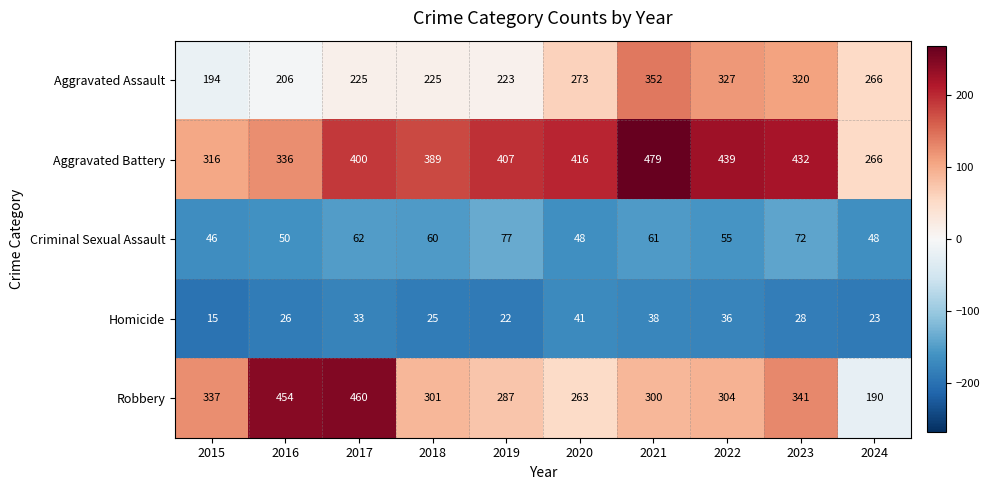

Where does the Homicide series first go above 28?

2017